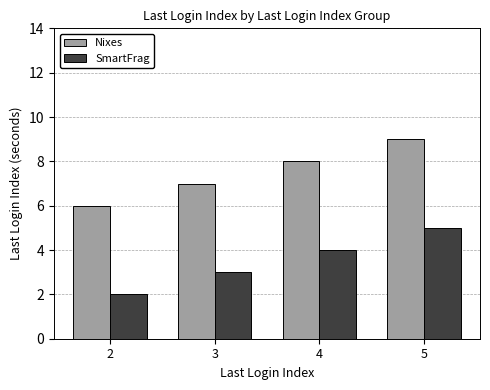

Is it true that Nixes equals 6 at 2?

True